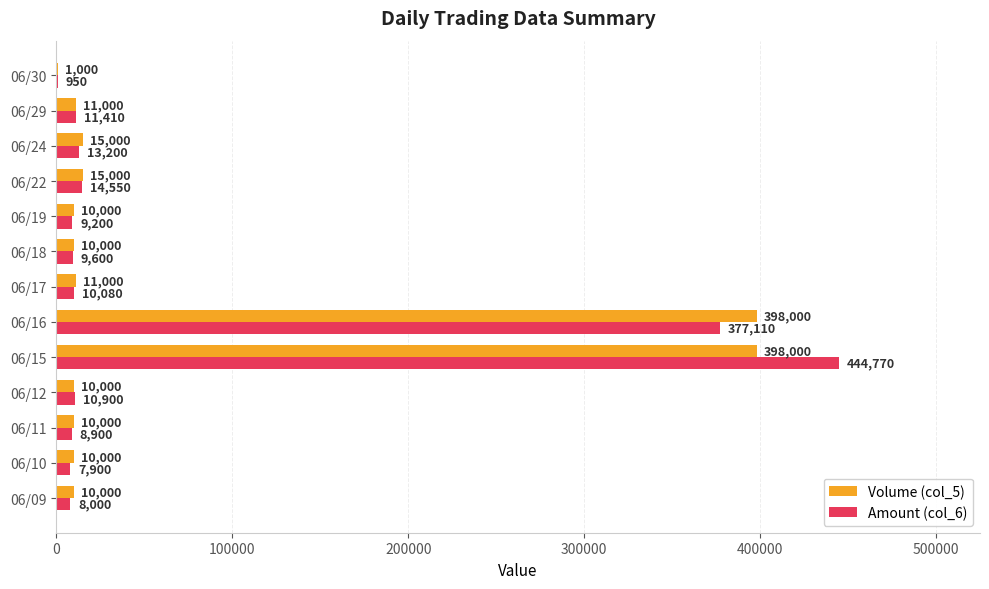

What is the sum of all Volume (col_5) values?

909000